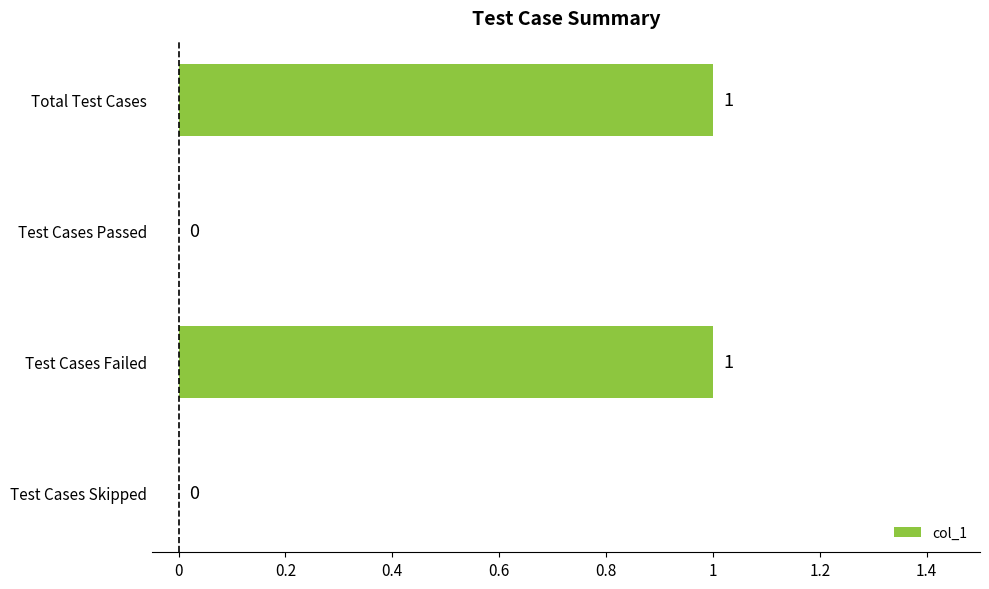

What is the change in value from Test Cases Passed to Test Cases Failed?

+1